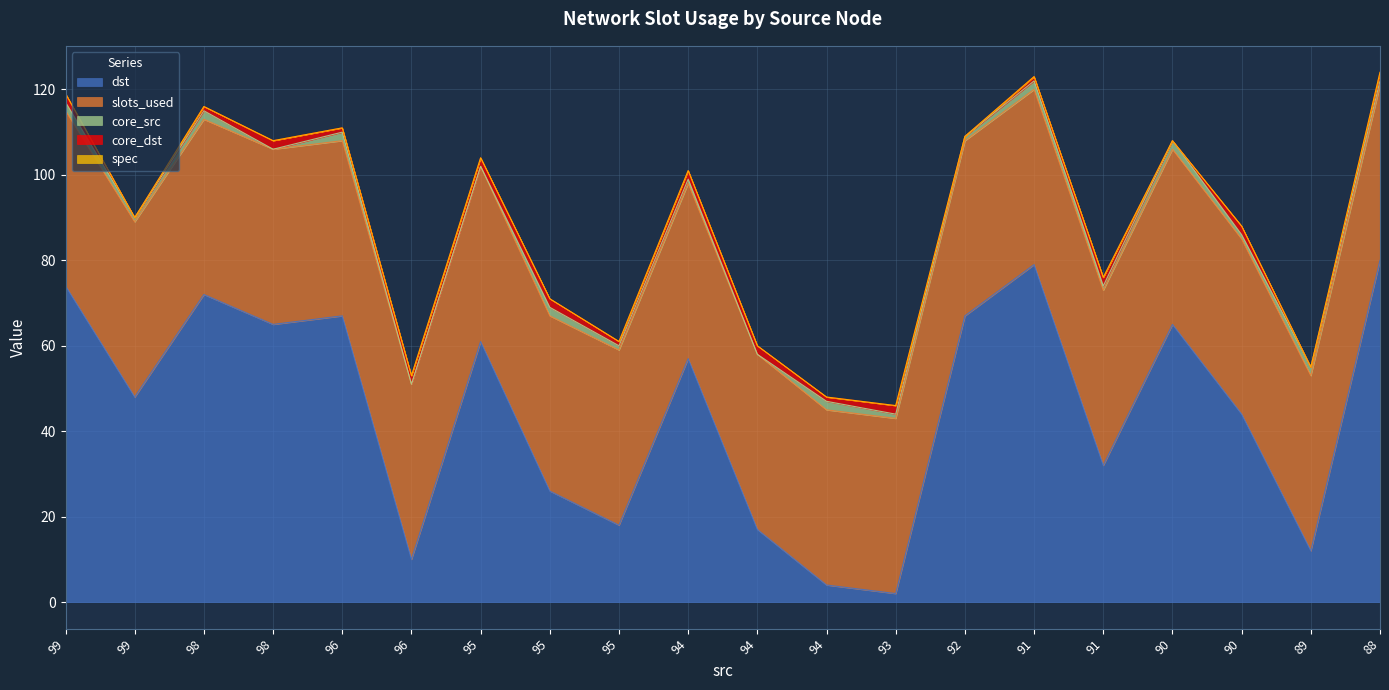

Reading left to right, transcribe all the data shown in this chart.

dst: 99=74	99=48	98=72	98=65	96=67	96=10	95=61	95=26	95=18	94=57	94=17	94=4	93=2	92=67	91=79	91=32	90=65	90=44	89=12	88=80
slots_used: 99=41	99=41	98=41	98=41	96=41	96=41	95=41	95=41	95=41	94=41	94=41	94=41	93=41	92=41	91=41	91=41	90=41	90=41	89=41	88=41
core_src: 99=2	99=1	98=2	98=0	96=2	96=0	95=0	95=2	95=1	94=1	94=0	94=2	93=1	92=1	91=2	91=1	90=2	90=1	89=2	88=1
core_dst: 99=2	99=0	98=1	98=2	96=1	96=2	95=2	95=2	95=1	94=2	94=2	94=1	93=2	92=0	91=1	91=2	90=0	90=2	89=0	88=2
spec: 99=0	99=0	98=0	98=0	96=0	96=0	95=0	95=0	95=0	94=0	94=0	94=0	93=0	92=0	91=0	91=0	90=0	90=0	89=0	88=0